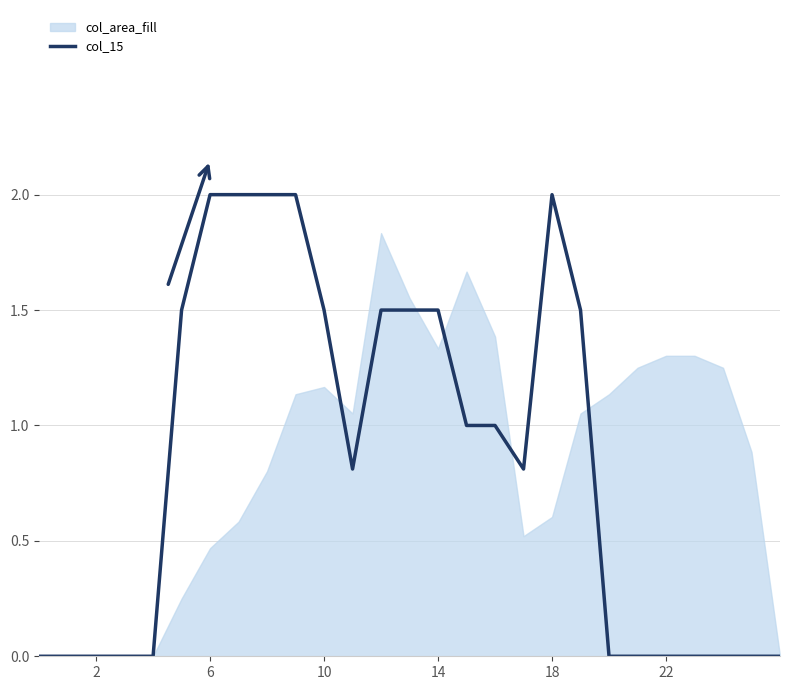

What is the label of the 13th point from the right?

14